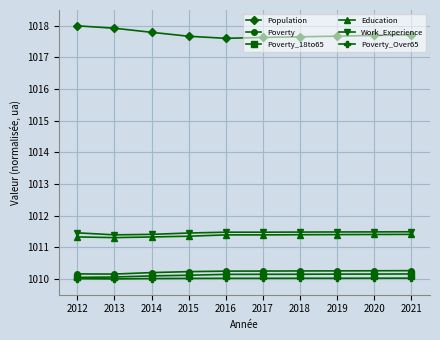

Which series has the largest range (max minus min)?

Population